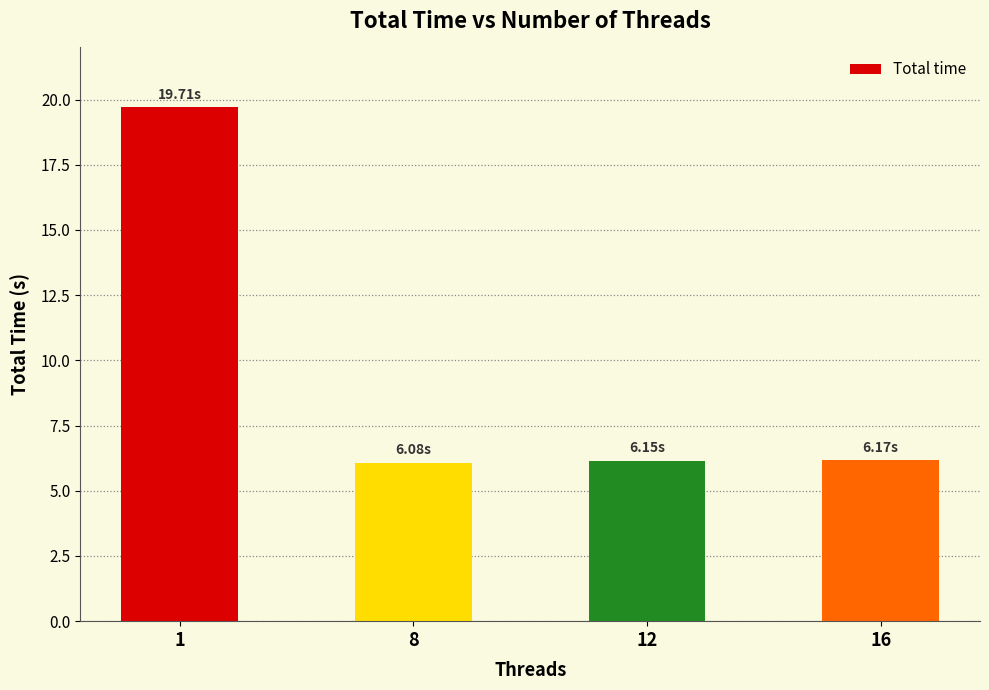

What is the sum of the values at 1 and 8?

25.8